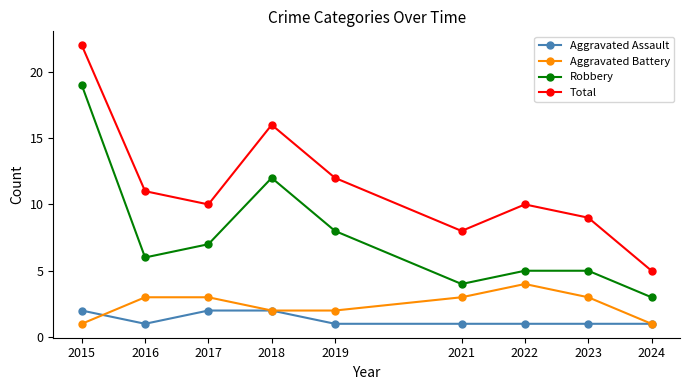

How many lines are shown in the chart?

4